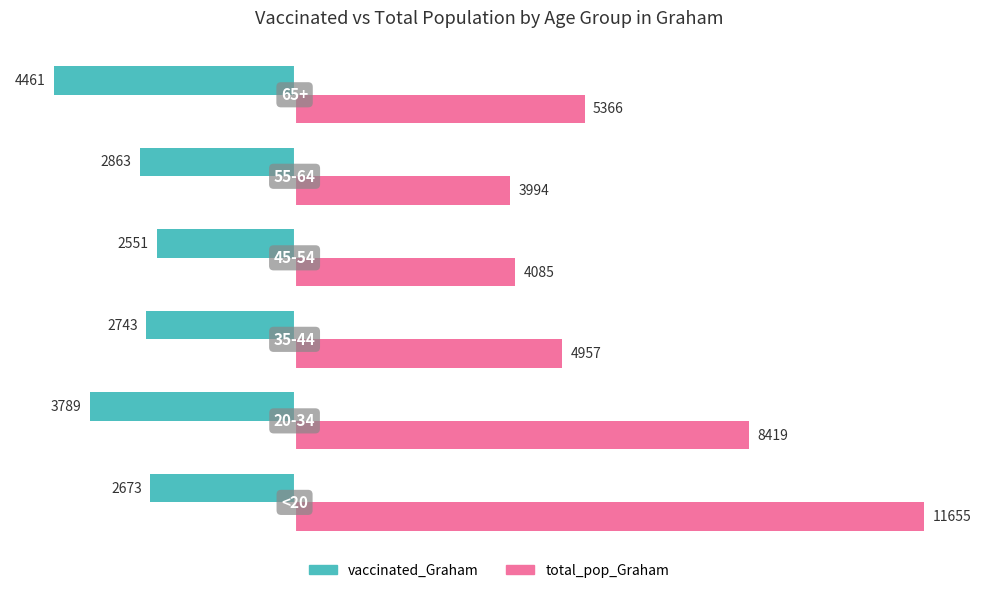

Which series has the largest total across all categories?

total_pop_Graham